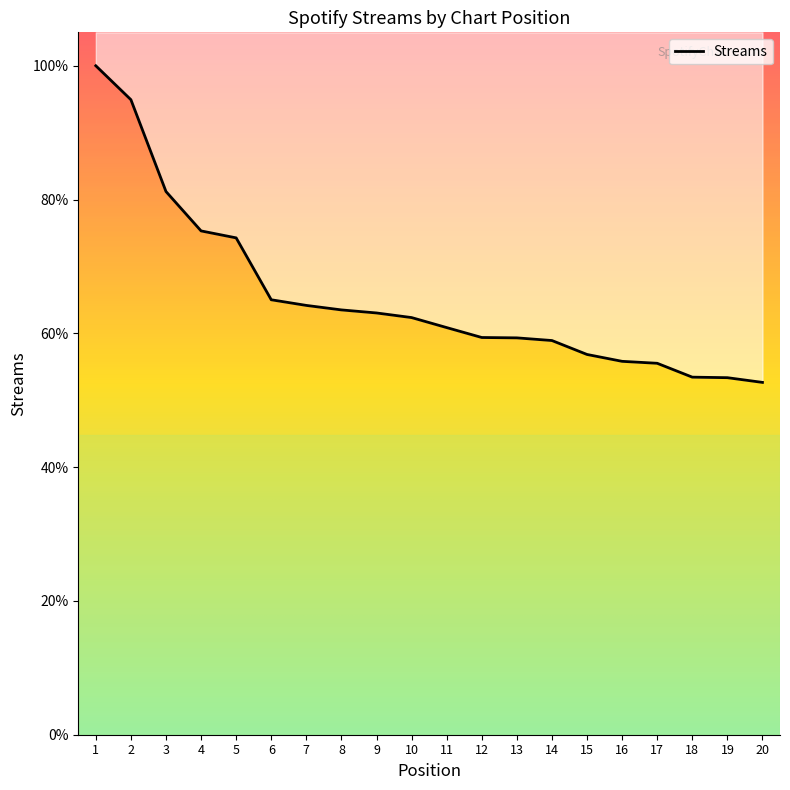

Which label corresponds to the largest value in the chart?

1